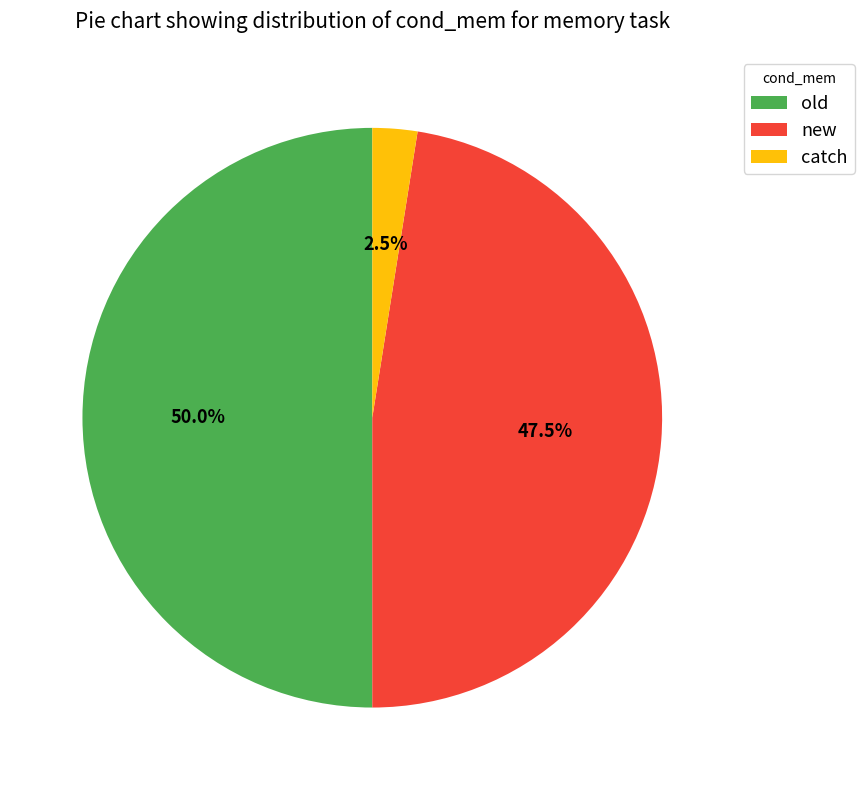

Between new and catch, which is larger?

new